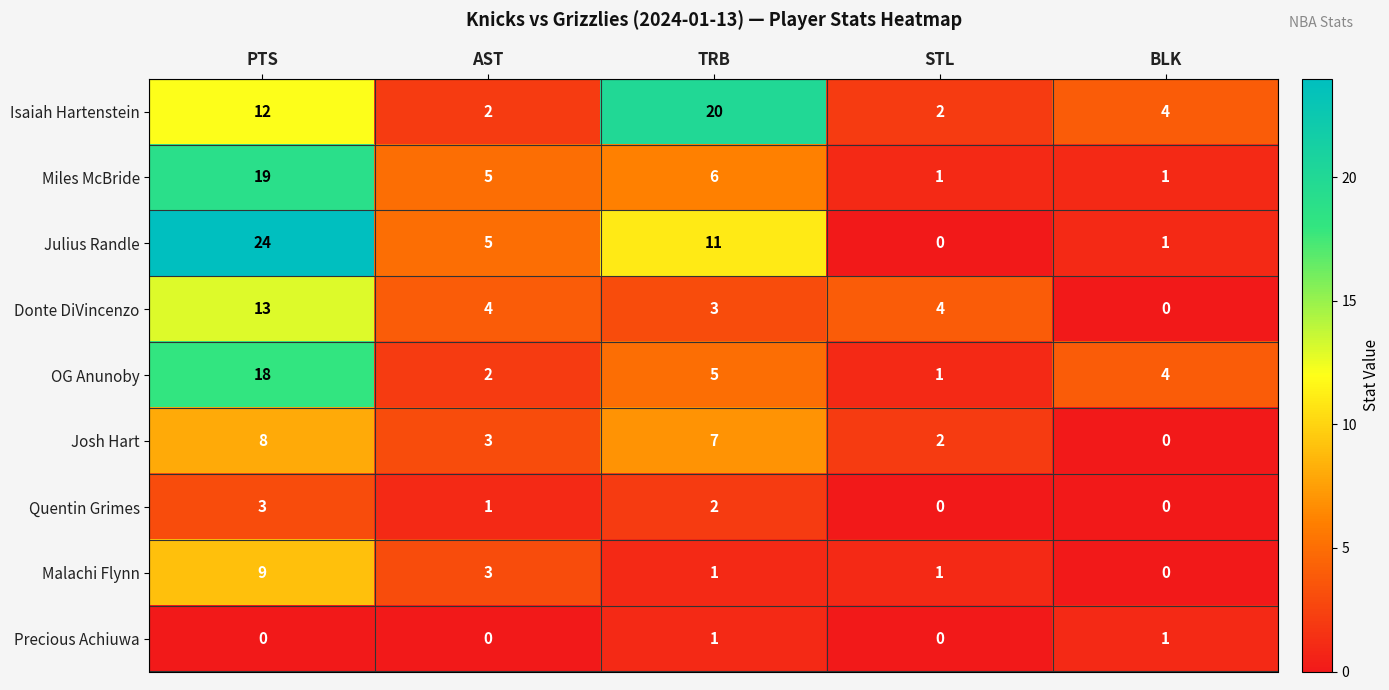

List the series in order of their peak value, highest first.

Julius Randle, Isaiah Hartenstein, Miles McBride, OG Anunoby, Donte DiVincenzo, Malachi Flynn, Josh Hart, Quentin Grimes, Precious Achiuwa